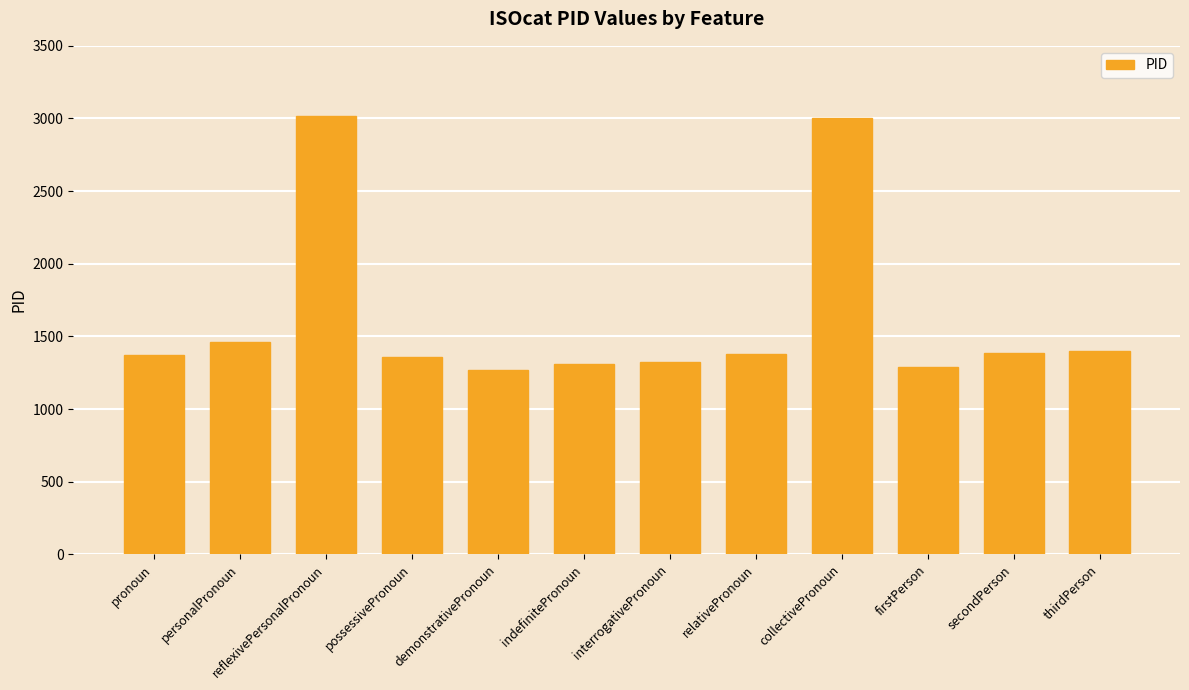

How many data points are less than 1380?

6